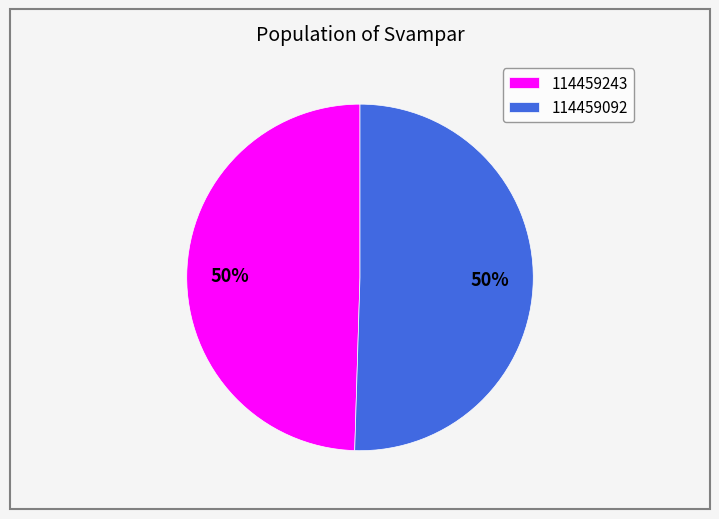

What percentage is the 114459243 slice, to the nearest percent?

50%